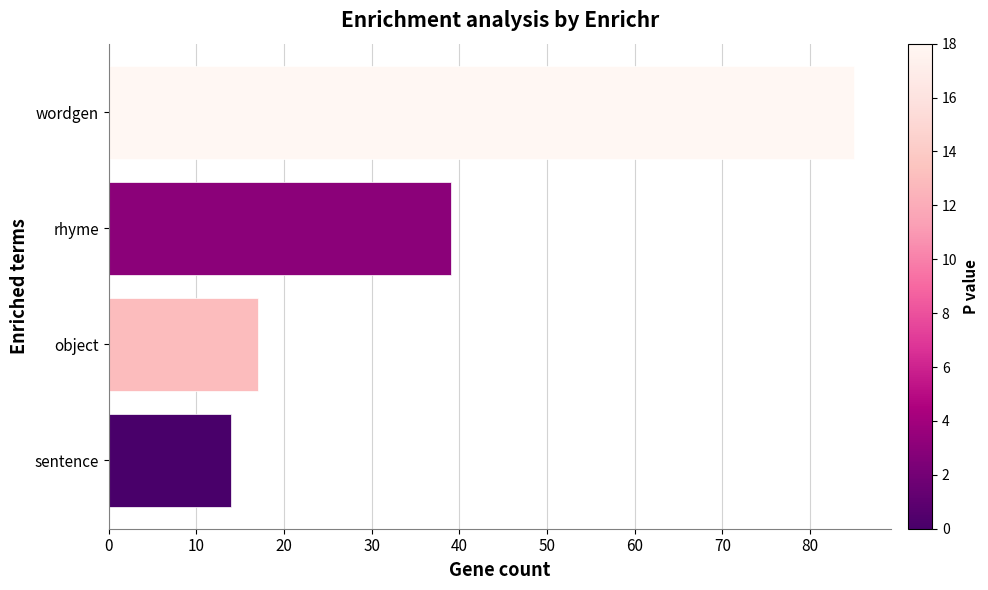

What is the ratio of the value at wordgen to the value at object?

5.0